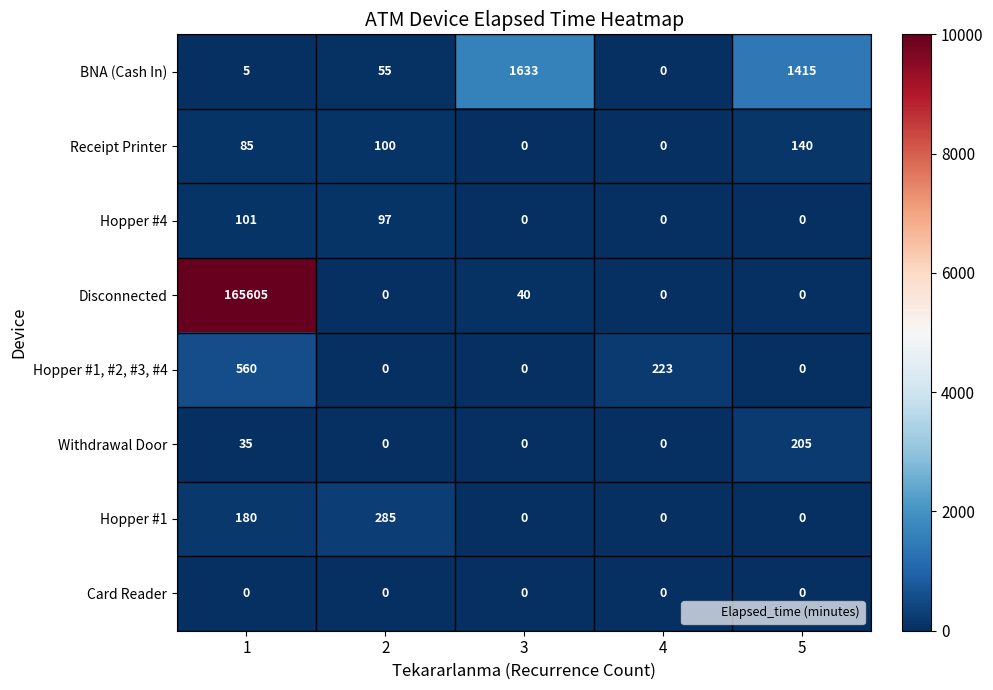

Is it true that Card Reader equals 0 at 5?

True